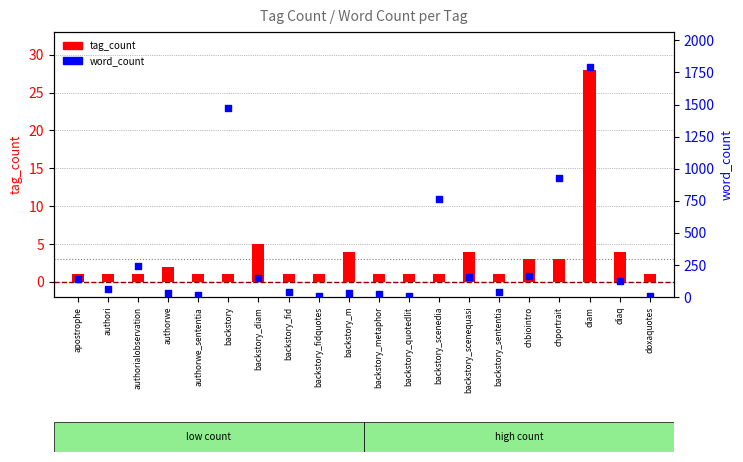

Which series contains the lowest Y value?

tag_count